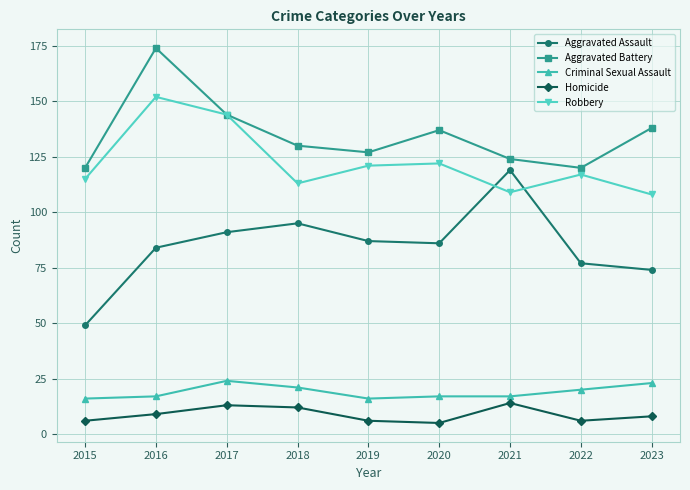

List the series in order of their peak value, lowest first.

Homicide, Criminal Sexual Assault, Aggravated Assault, Robbery, Aggravated Battery